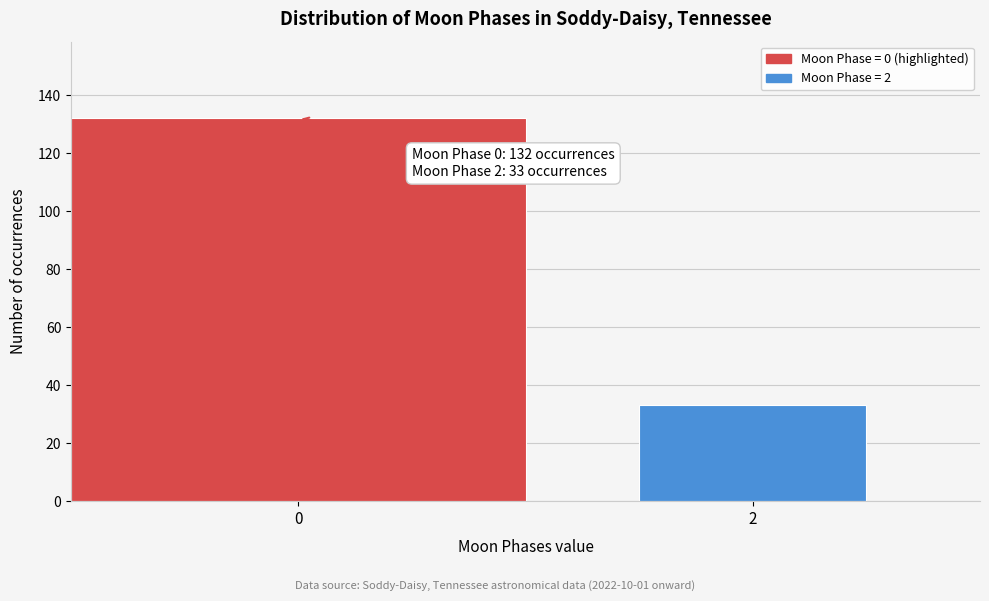

Reading left to right, transcribe all the data shown in this chart.

132	33